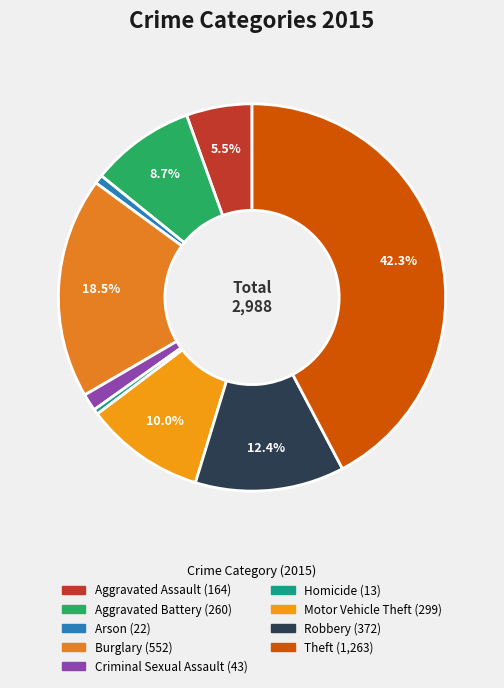

Combined, do Aggravated Battery and Arson account for over 50%?

No